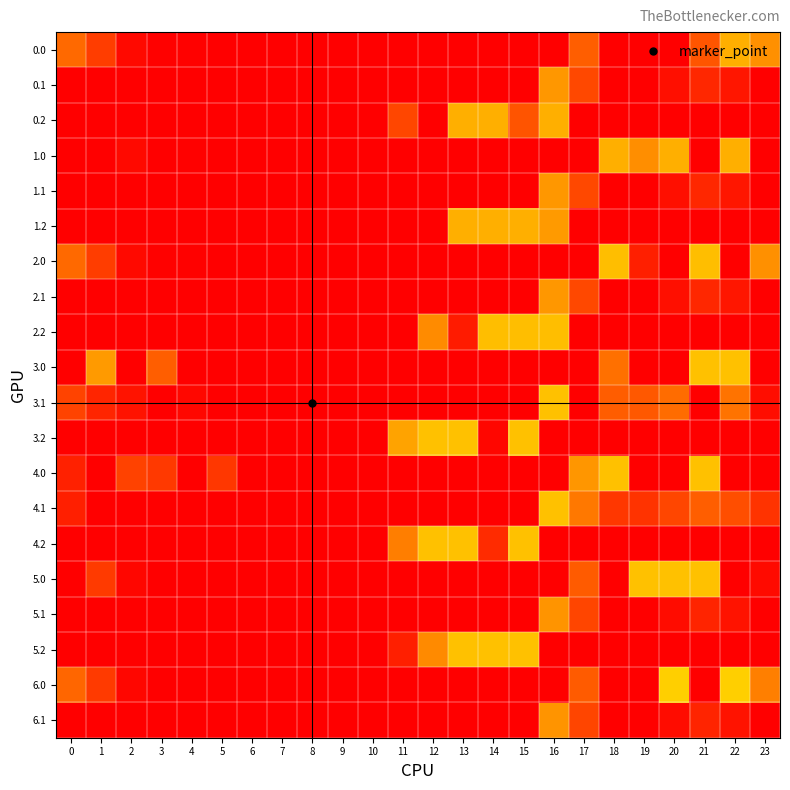

Reading left to right, what are all the values shown in this chart?

0.0: 0=79.0	1=46.5	2=7.3	3=1.4	4=1.9	5=0.0	6=0.0	7=0.0	8=0.0	9=0.0	10=0.0	11=0.0	12=0.0	13=0.0	14=0.0	15=0.0	16=0.0	17=71.0	18=0.0	19=0.0	20=0.0	21=64.9	22=132.0	23=108.3
0.1: 0=0.0	1=0.0	2=0.0	3=0.0	4=0.0	5=0.0	6=0.0	7=0.0	8=0.0	9=0.0	10=0.0	11=0.0	12=0.0	13=0.0	14=0.0	15=0.0	16=113.8	17=54.5	18=0.4	19=0.0	20=11.5	21=29.4	22=16.9	23=0.0
0.2: 0=0.0	1=0.0	2=0.0	3=0.0	4=0.0	5=0.0	6=0.0	7=0.0	8=0.0	9=0.0	10=0.0	11=53.2	12=0.0	13=132.0	14=132.0	15=63.1	16=132.0	17=0.0	18=0.0	19=0.0	20=0.0	21=0.0	22=0.0	23=0.0
1.0: 0=0.0	1=0.0	2=7.3	3=0.0	4=1.9	5=0.0	6=0.0	7=0.0	8=0.0	9=0.0	10=0.0	11=0.0	12=0.0	13=0.0	14=0.0	15=0.0	16=0.0	17=0.0	18=132.0	19=107.0	20=132.0	21=0.0	22=132.0	23=0.0
1.1: 0=0.0	1=0.0	2=0.0	3=0.0	4=0.0	5=0.0	6=0.0	7=0.0	8=0.0	9=0.0	10=0.0	11=0.0	12=0.0	13=0.0	14=0.0	15=0.0	16=113.8	17=54.5	18=0.4	19=0.0	20=11.5	21=29.4	22=16.9	23=0.0
1.2: 0=0.0	1=0.0	2=0.0	3=0.0	4=0.0	5=0.0	6=0.0	7=0.0	8=0.0	9=0.0	10=0.0	11=0.0	12=0.0	13=132.0	14=132.0	15=132.0	16=116.3	17=0.0	18=0.0	19=0.0	20=0.0	21=0.0	22=0.0	23=0.0
2.0: 0=79.0	1=46.5	2=7.3	3=1.4	4=1.9	5=0.0	6=0.0	7=0.0	8=0.0	9=0.0	10=0.0	11=0.0	12=0.0	13=0.0	14=0.0	15=0.0	16=0.0	17=0.0	18=143.0	19=24.6	20=0.0	21=143.0	22=0.0	23=108.3
2.1: 0=0.0	1=0.0	2=0.0	3=0.0	4=0.0	5=0.0	6=0.0	7=0.0	8=0.0	9=0.0	10=0.0	11=0.0	12=0.0	13=0.0	14=0.0	15=0.0	16=113.8	17=54.5	18=0.4	19=0.0	20=11.5	21=29.4	22=16.9	23=0.0
2.2: 0=0.0	1=0.0	2=0.0	3=0.0	4=0.0	5=0.0	6=0.0	7=0.0	8=0.0	9=0.0	10=0.0	11=0.0	12=105.3	13=20.7	14=143.0	15=143.0	16=143.0	17=0.0	18=0.0	19=0.0	20=0.0	21=0.0	22=0.0	23=0.0
3.0: 0=0.0	1=116.5	2=0.0	3=71.4	4=0.0	5=0.0	6=0.0	7=0.0	8=0.0	9=0.0	10=0.0	11=0.0	12=0.0	13=0.0	14=0.0	15=0.0	16=0.0	17=0.0	18=84.9	19=0.0	20=0.0	21=145.0	22=145.0	23=0.0
3.1: 0=51.6	1=28.1	2=14.9	3=0.0	4=6.6	5=0.0	6=0.0	7=0.0	8=0.0	9=0.0	10=0.0	11=0.0	12=0.0	13=0.0	14=0.0	15=0.0	16=145.0	17=0.0	18=70.4	19=67.2	20=81.5	21=0.0	22=86.9	23=10.6
3.2: 0=0.0	1=0.0	2=0.0	3=0.0	4=0.0	5=0.0	6=0.0	7=0.0	8=0.0	9=0.0	10=0.0	11=123.2	12=145.0	13=145.0	14=4.5	15=145.0	16=0.0	17=0.0	18=0.0	19=0.0	20=0.0	21=0.0	22=0.0	23=0.0
4.0: 0=25.2	1=0.0	2=49.3	3=43.4	4=0.0	5=41.8	6=0.0	7=0.0	8=0.0	9=0.0	10=0.0	11=0.0	12=0.0	13=0.0	14=0.0	15=0.0	16=0.0	17=113.0	18=145.0	19=0.0	20=0.0	21=145.0	22=0.0	23=0.0
4.1: 0=23.6	1=0.1	2=0.0	3=0.0	4=0.0	5=0.0	6=0.0	7=0.0	8=0.0	9=0.0	10=0.0	11=0.0	12=0.0	13=0.0	14=0.0	15=0.0	16=145.0	17=90.4	18=42.4	19=39.2	20=53.5	21=71.4	22=58.9	23=38.4
4.2: 0=0.0	1=0.0	2=0.0	3=0.0	4=0.0	5=0.0	6=0.0	7=0.0	8=0.0	9=0.0	10=0.0	11=95.2	12=145.0	13=145.0	14=32.5	15=145.0	16=0.0	17=0.0	18=0.0	19=0.0	20=0.0	21=0.0	22=0.0	23=0.0
5.0: 0=0.0	1=44.5	2=5.3	3=0.0	4=0.0	5=0.0	6=0.0	7=0.0	8=0.0	9=0.0	10=0.0	11=0.0	12=0.0	13=0.0	14=0.0	15=0.0	16=0.0	17=69.0	18=0.0	19=145.0	20=145.0	21=145.0	22=0.0	23=8.9
5.1: 0=0.0	1=0.0	2=0.0	3=0.0	4=0.0	5=0.0	6=0.0	7=0.0	8=0.0	9=0.0	10=0.0	11=0.0	12=0.0	13=0.0	14=0.0	15=0.0	16=111.8	17=52.5	18=0.0	19=0.0	20=9.5	21=27.4	22=14.9	23=0.0
5.2: 0=0.0	1=0.0	2=0.0	3=0.0	4=0.0	5=0.0	6=0.0	7=0.0	8=0.0	9=0.0	10=0.0	11=24.4	12=103.3	13=145.0	14=145.0	15=145.0	16=0.0	17=0.0	18=0.0	19=0.0	20=0.0	21=0.0	22=0.0	23=0.0
6.0: 0=77.0	1=44.5	2=5.3	3=0.0	4=0.0	5=0.0	6=0.0	7=0.0	8=0.0	9=0.0	10=0.0	11=0.0	12=0.0	13=0.0	14=0.0	15=0.0	16=0.0	17=69.0	18=0.0	19=0.0	20=155.0	21=0.0	22=155.0	23=95.7
6.1: 0=0.0	1=0.0	2=0.0	3=0.0	4=0.0	5=0.0	6=0.0	7=0.0	8=0.0	9=0.0	10=0.0	11=0.0	12=0.0	13=0.0	14=0.0	15=0.0	16=111.8	17=52.5	18=0.0	19=0.0	20=9.5	21=27.4	22=14.9	23=0.0